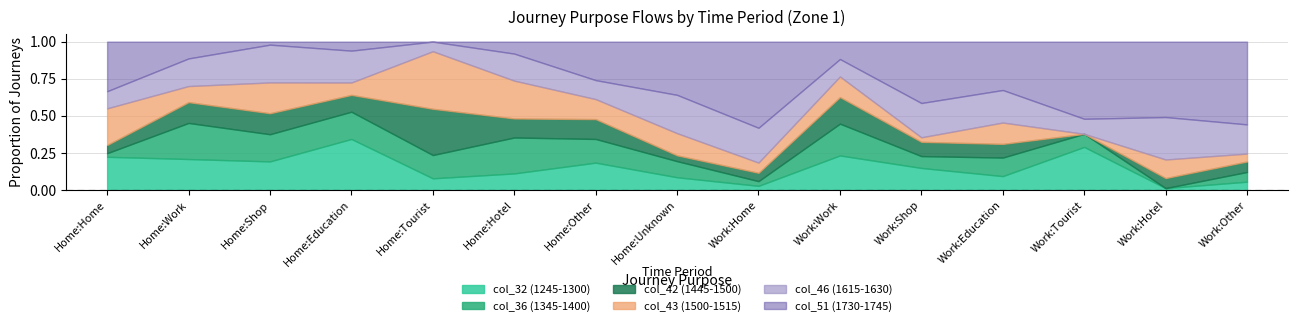

How many intersections are there between col_42 and col_36?

8